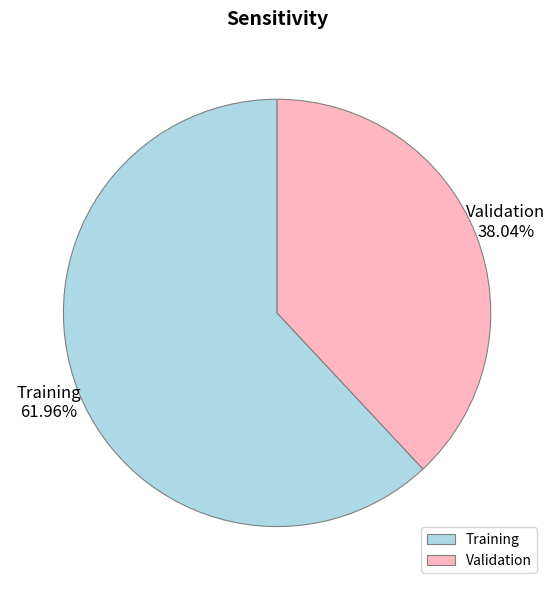

Does Training account for over 50% of the chart?

Yes